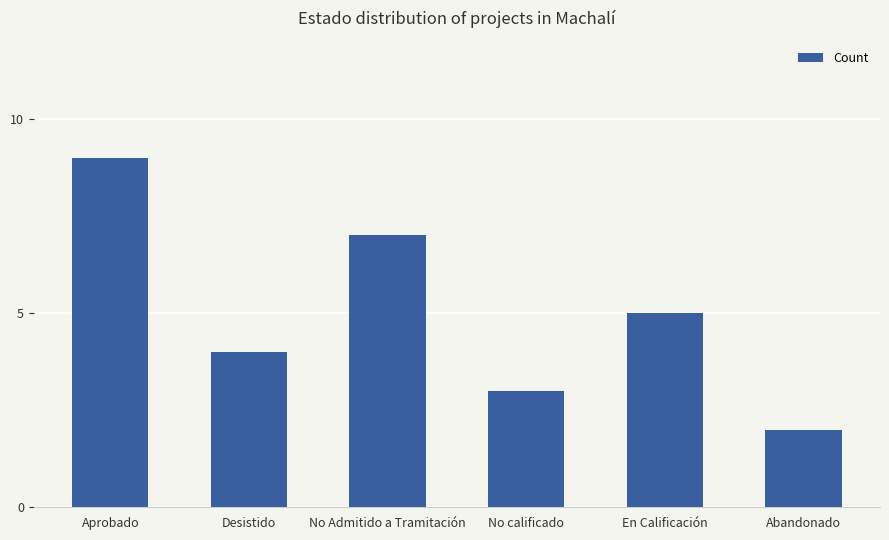

Reading left to right, what are all the values shown in this chart?

9	4	7	3	5	2